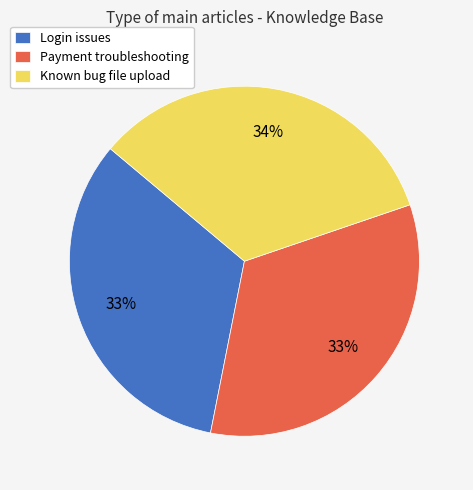

Is it true that Payment troubleshooting is 47% of the pie?

False